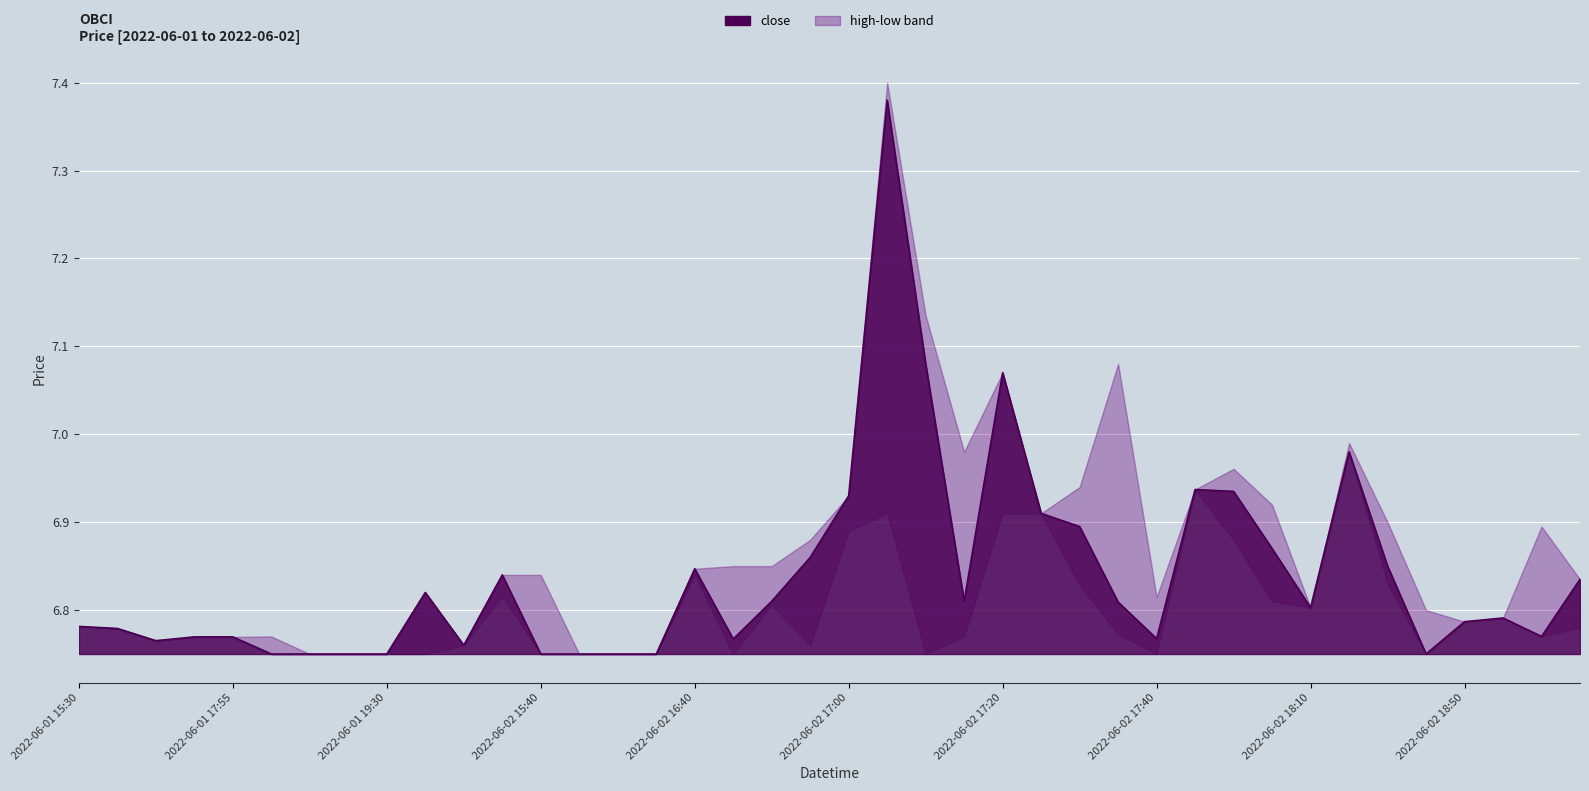

Reading left to right, what are all the values shown in this chart?

6.8	6.8	6.8	6.8	6.8	6.8	6.8	6.8	6.8	6.8	6.8	6.8	6.8	6.8	6.8	6.8	6.8	6.8	6.8	6.9	6.9	7.4	7.1	6.8	7.1	6.9	6.9	6.8	6.8	6.9	6.9	6.9	6.8	7.0	6.8	6.8	6.8	6.8	6.8	6.8